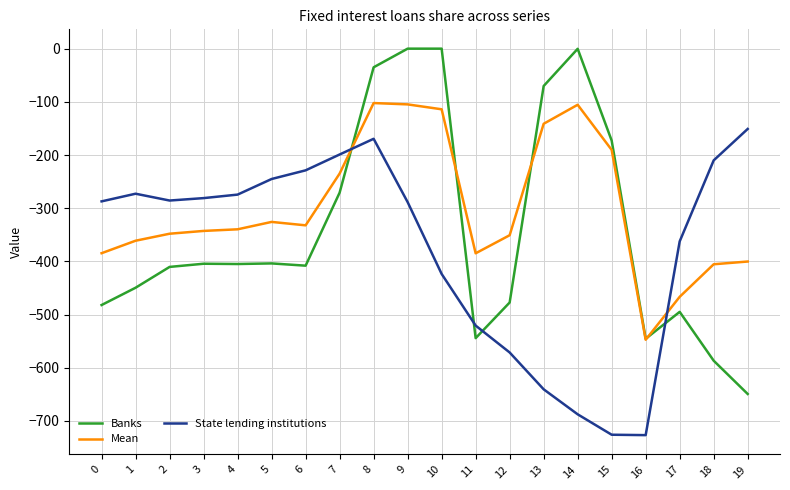

Which series has the largest range (max minus min)?

Banks